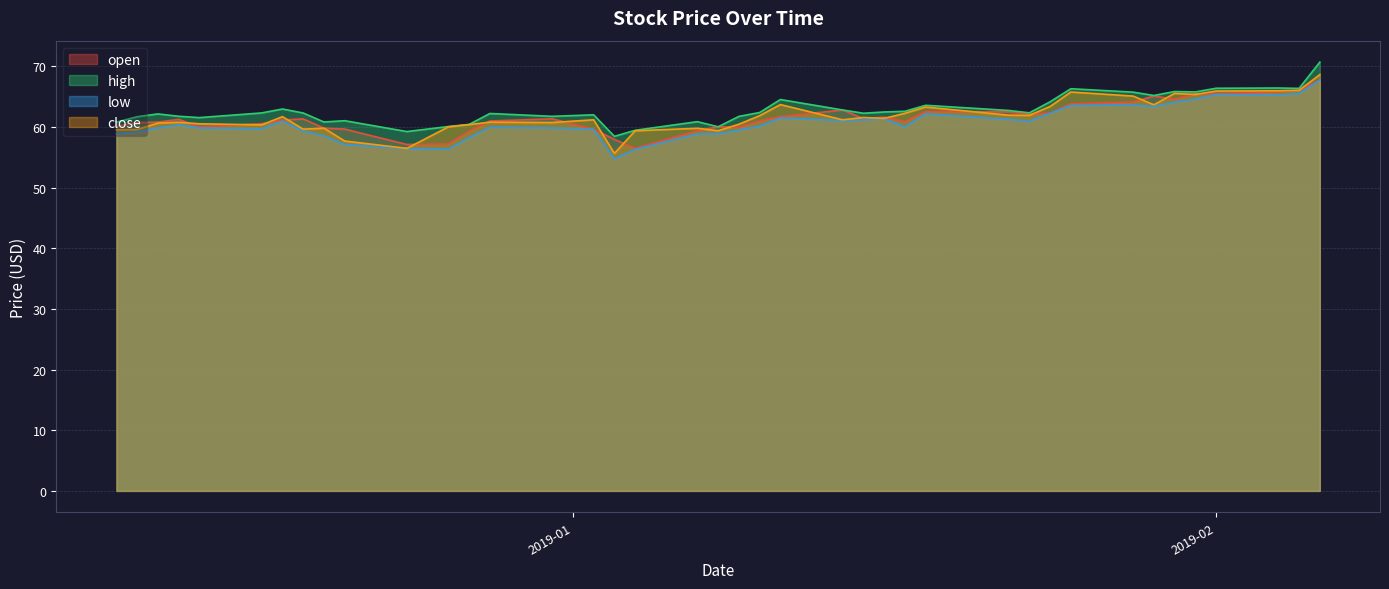

Is it true that open equals 118.8 at 2019-02-06?

False